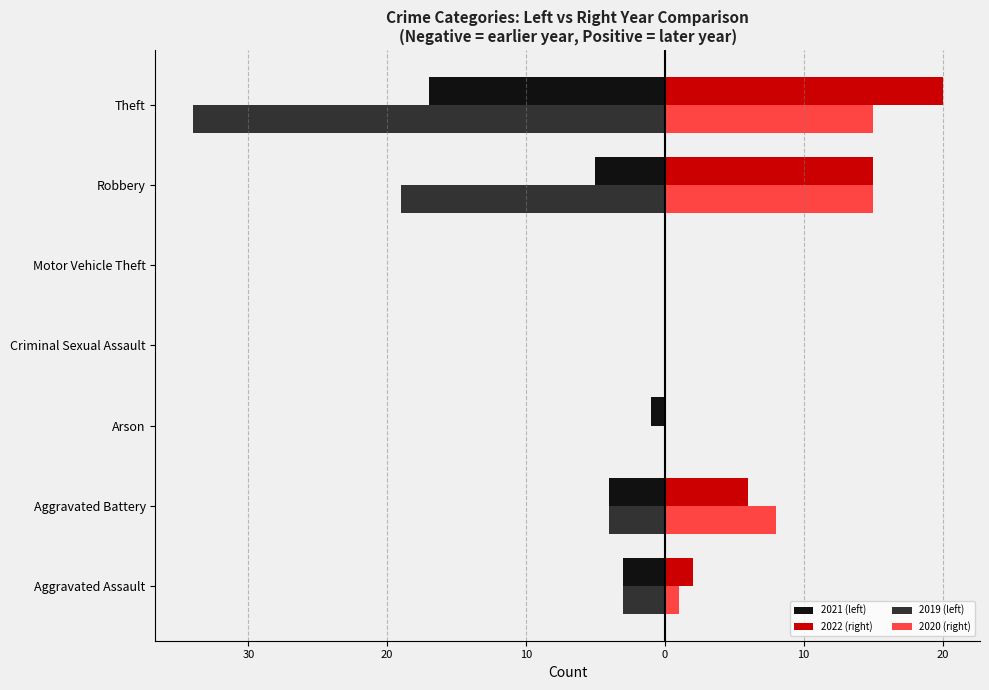

What are all the series names shown in the legend?

2021 (left), 2022 (right), 2019 (left), 2020 (right)